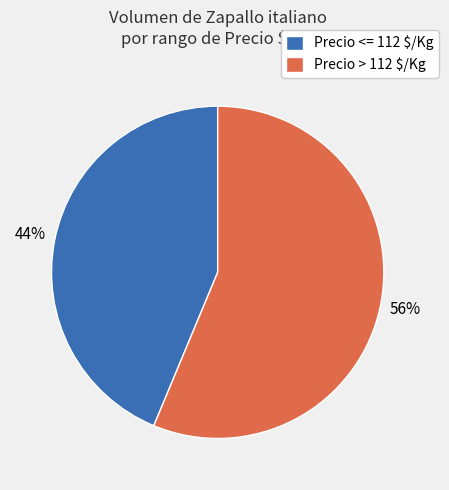

Which category accounts for the majority?

Precio > 112 $/Kg